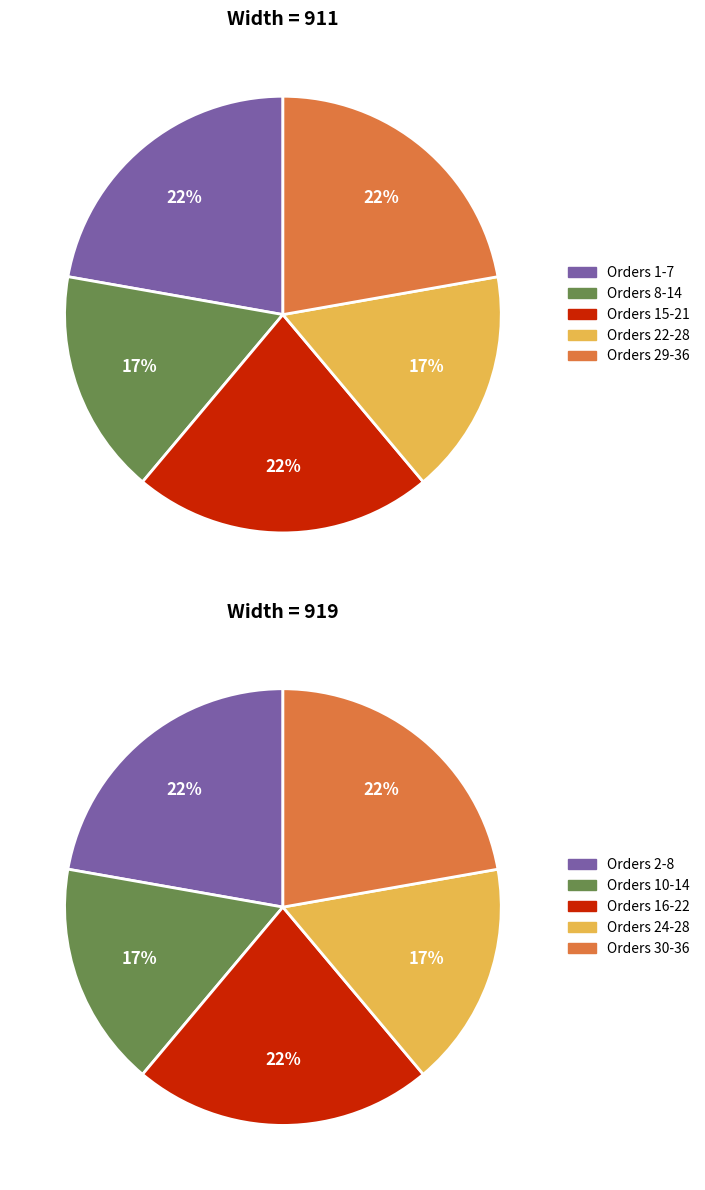

What is the ratio of the value at width_919 to the value at width_911?

0.9